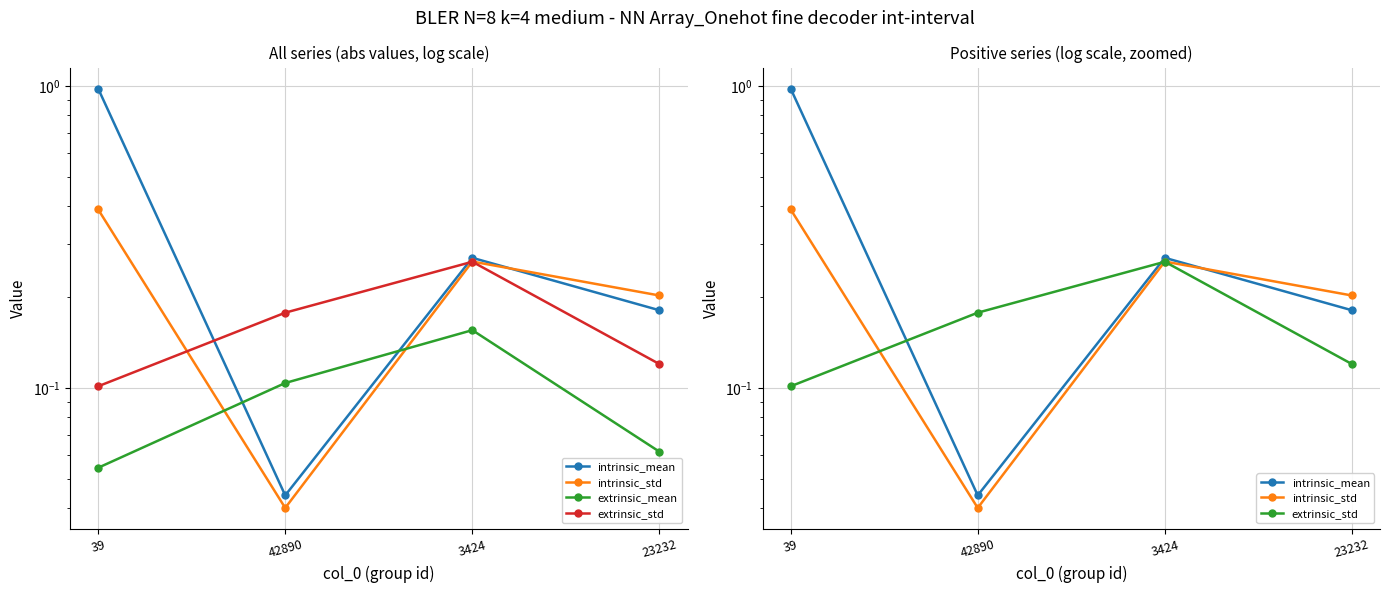

The value of extrinsic_mean at 3424 is 0.3. True or false?

False